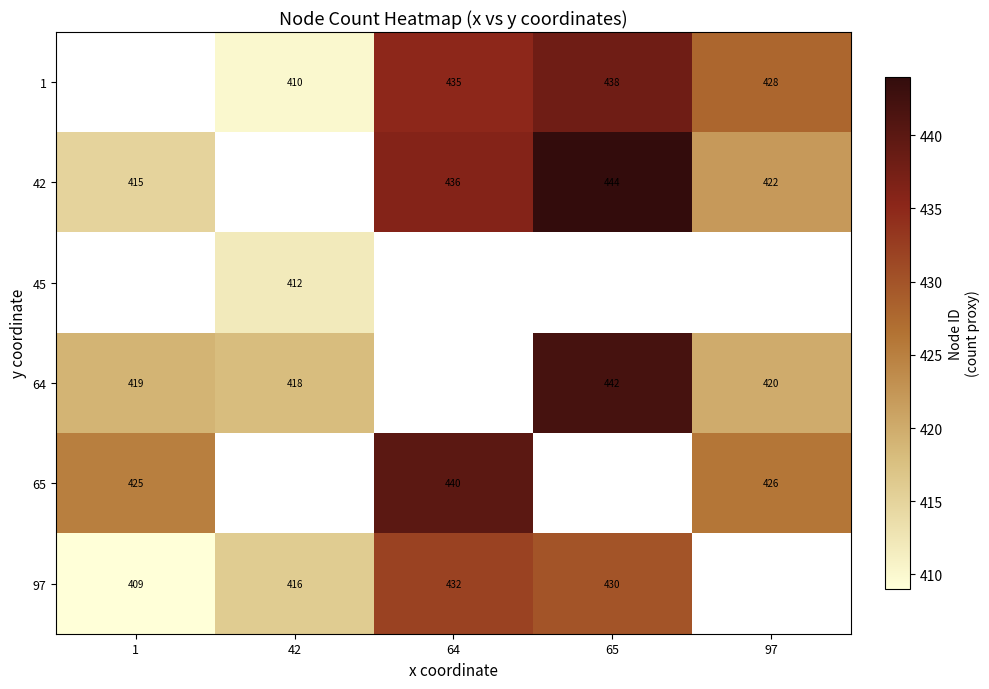

Is the value of 45 at 42 greater than the value of 64 at 42?

No